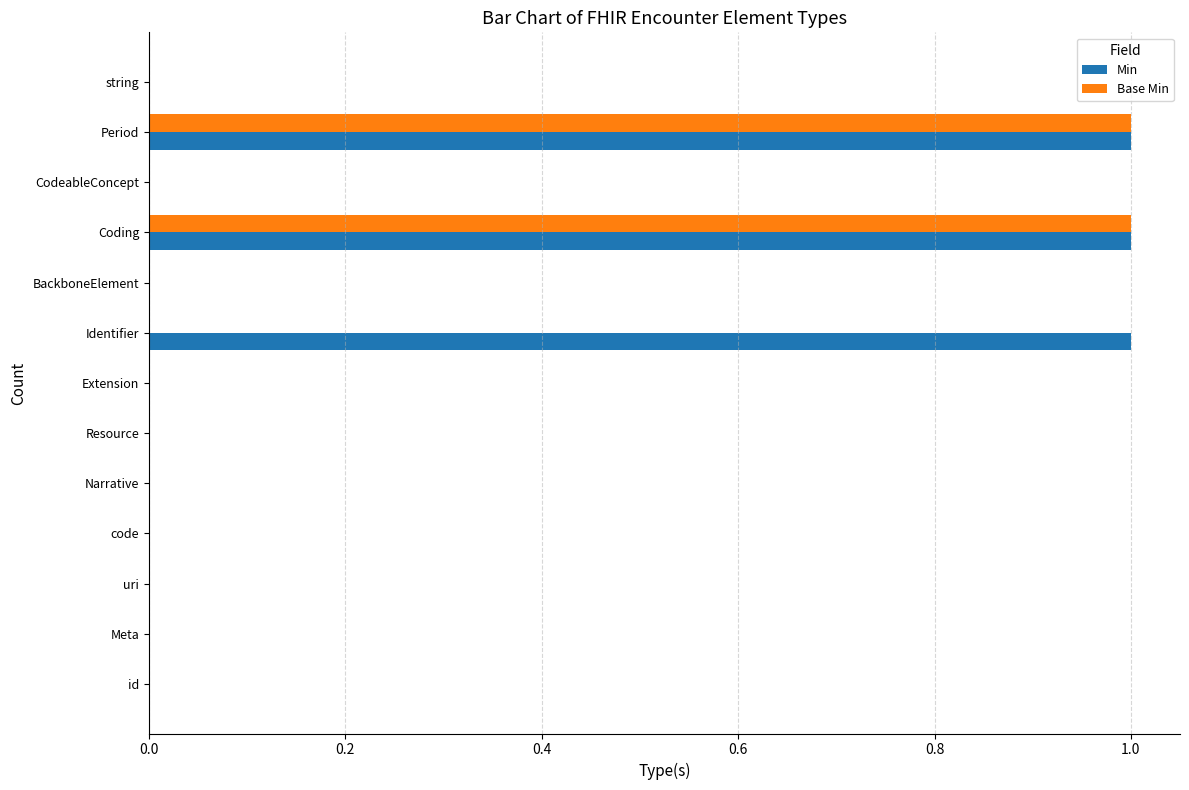

Which series has the largest total across all categories?

Min